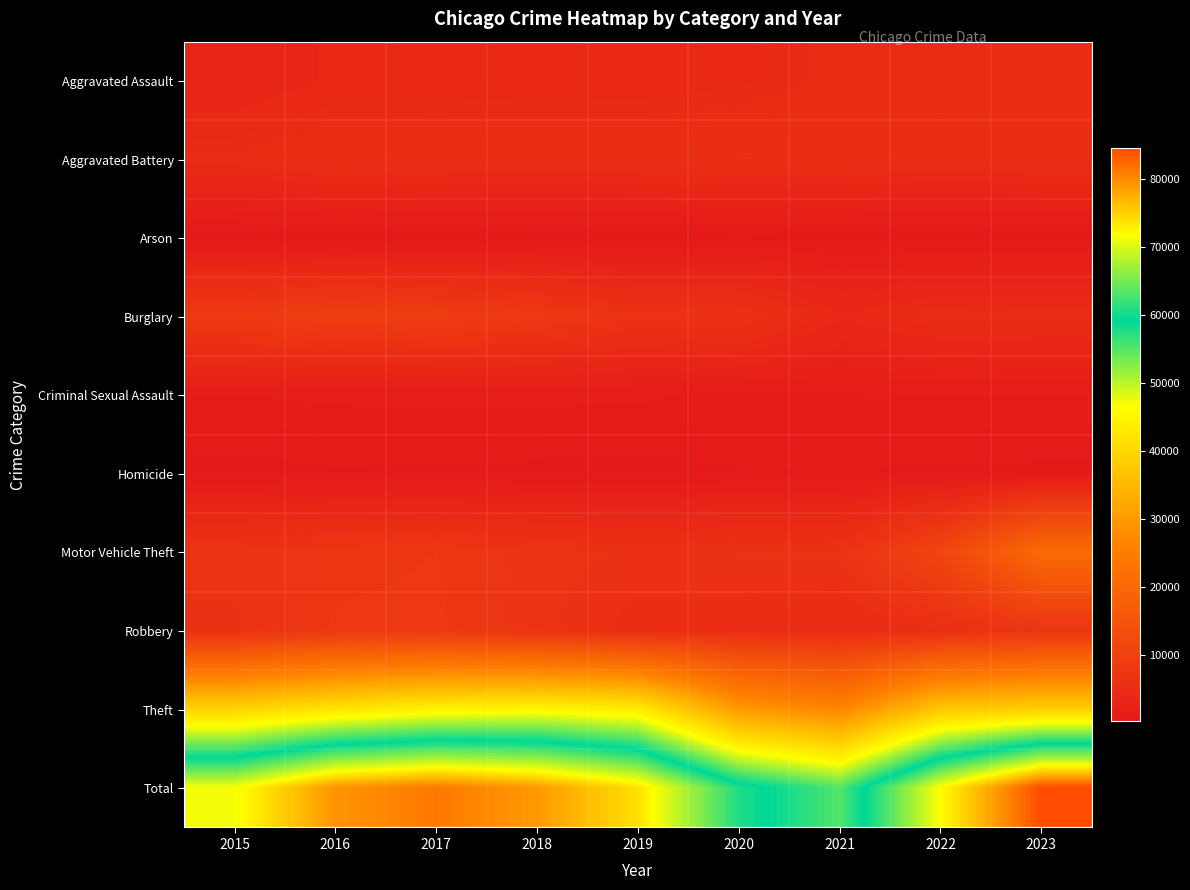

Between 2018 and 2020, which series saw the biggest shift?

Total